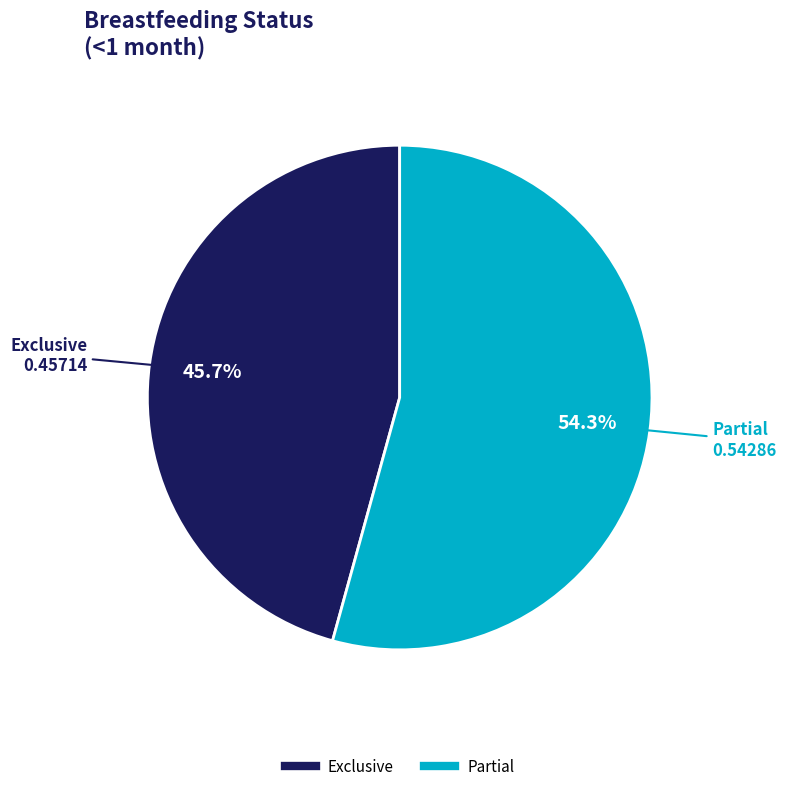

To the nearest percent, what is the average slice percentage?

50%